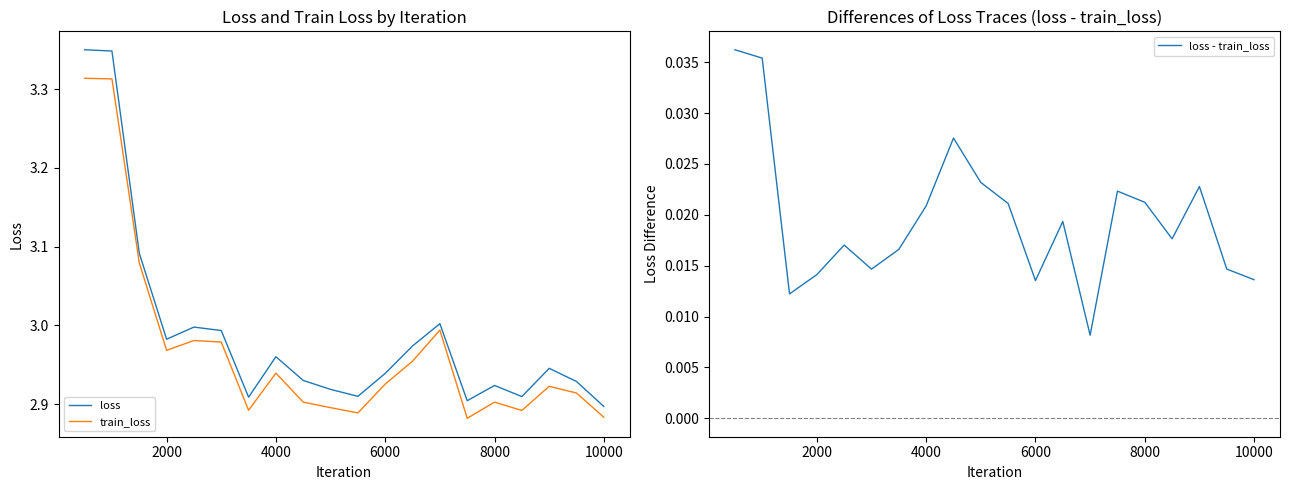

What are all the series names shown in the legend?

loss, train_loss, loss - train_loss